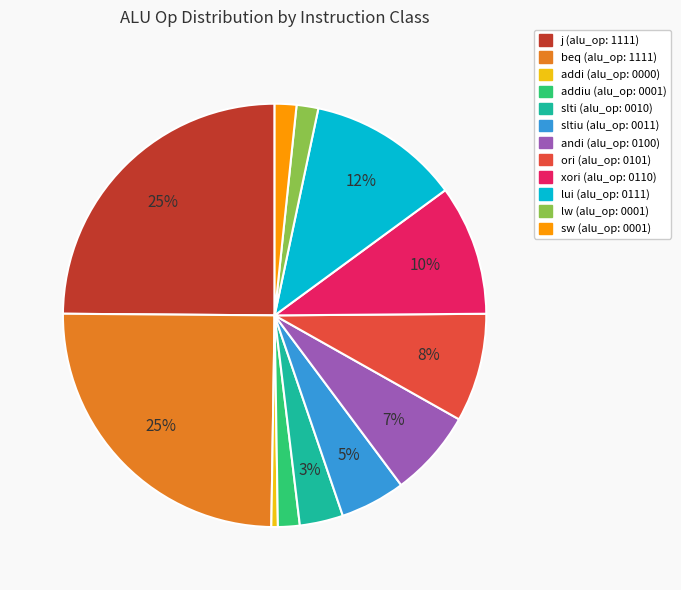

Does any single category account for the majority?

No